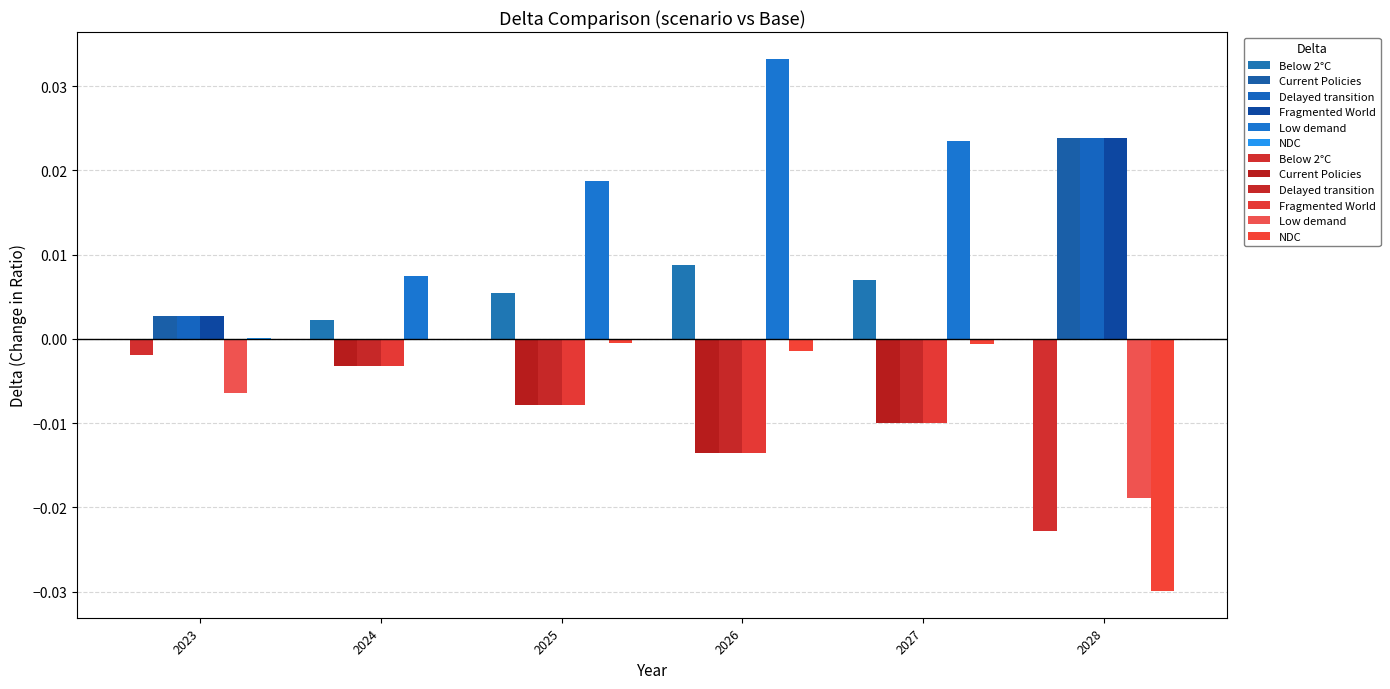

How many groups of bars are there?

6